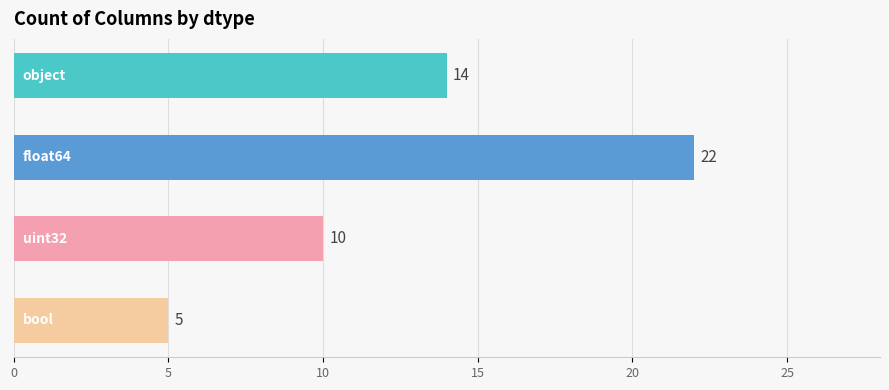

Which category has the highest value across all series?

float64